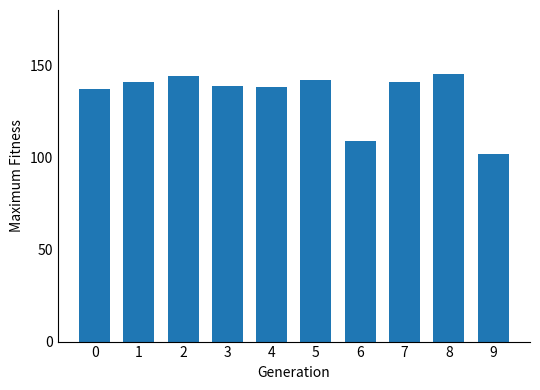

Reading left to right, list all the values displayed in this chart.

137	141	144	139	138	142	109	141	145	102